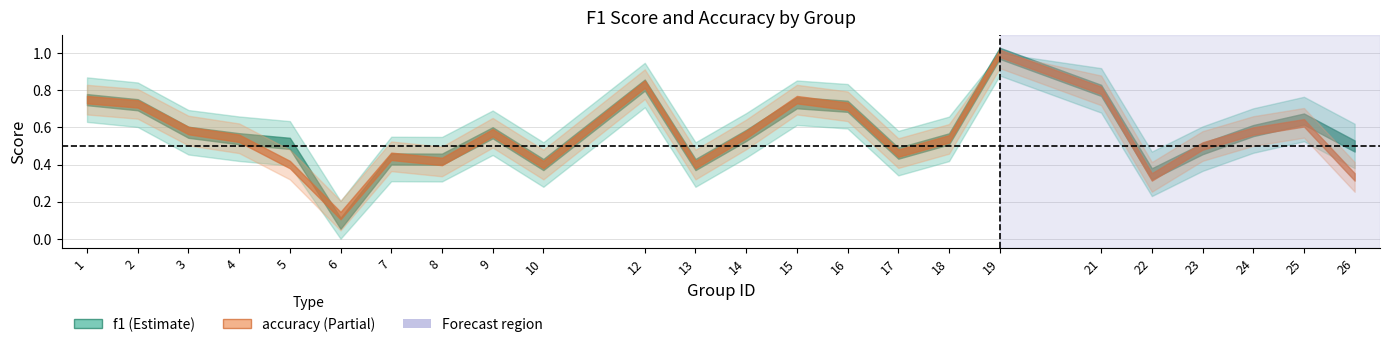

Read the accuracy value at 4.

0.5